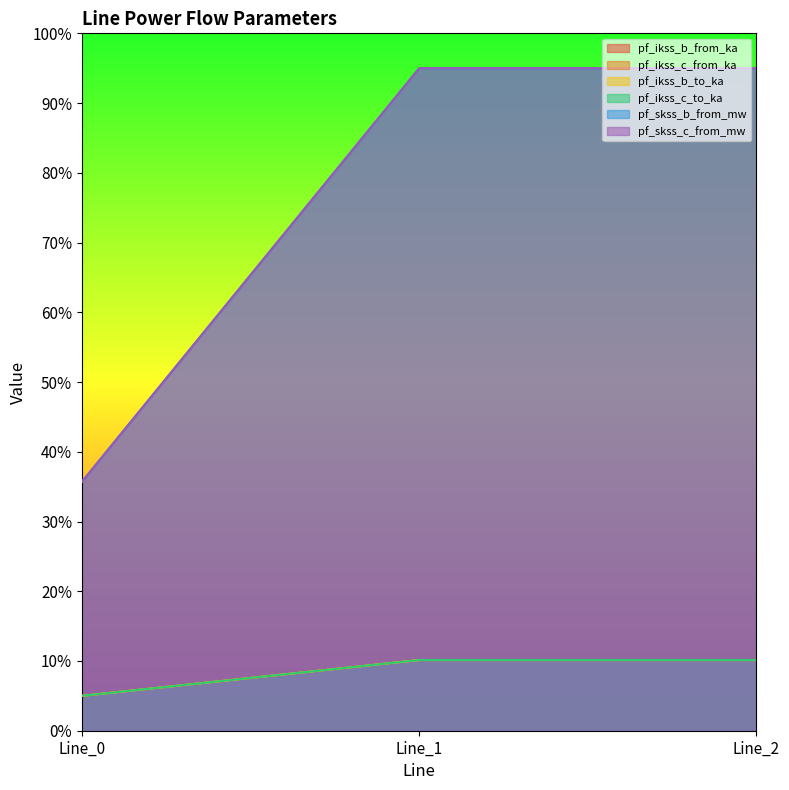

At which category is the sum across all series the highest?

Line_1